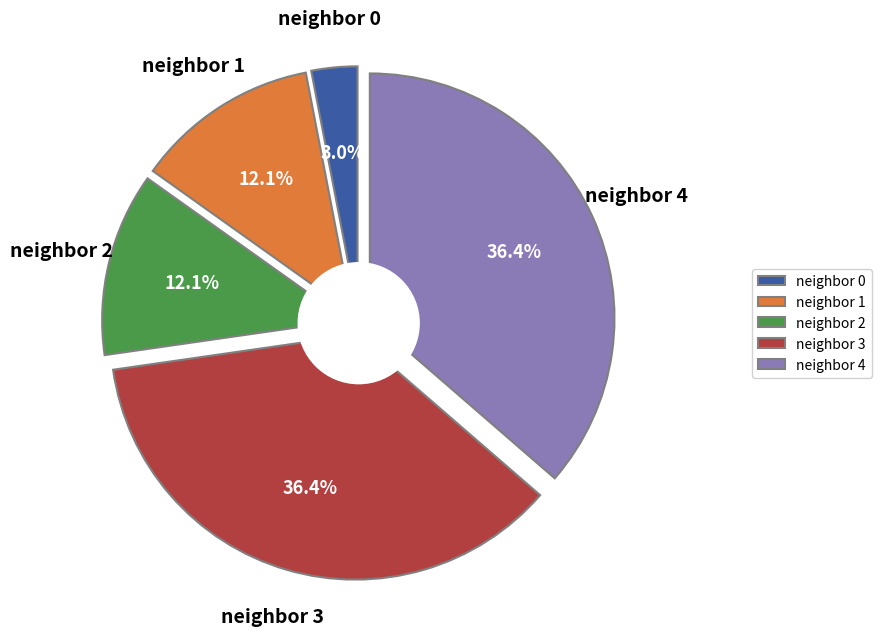

True or false: neighbor_num=4 accounts for 44% of the total.

False